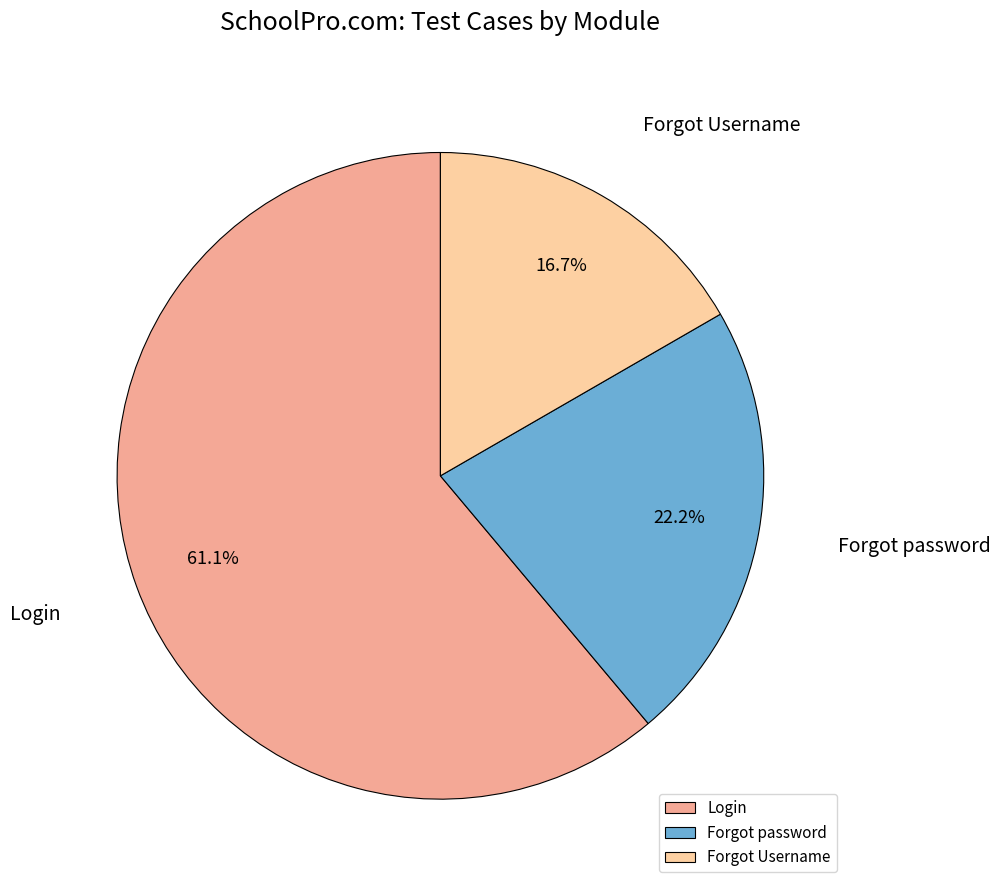

Approximately how many times larger is the value at Forgot password compared to Forgot Username?

1.3